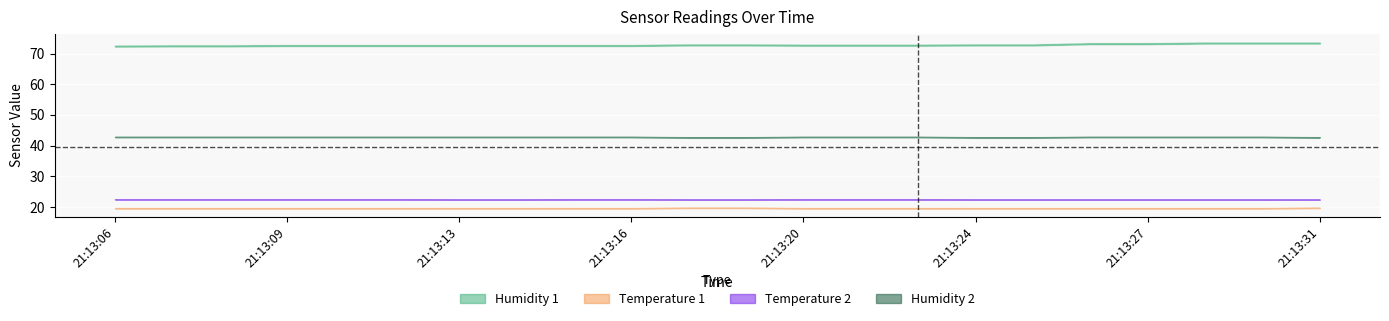

The Humidity 1 series shows 73.4 at 21:13:31. True or false?

True